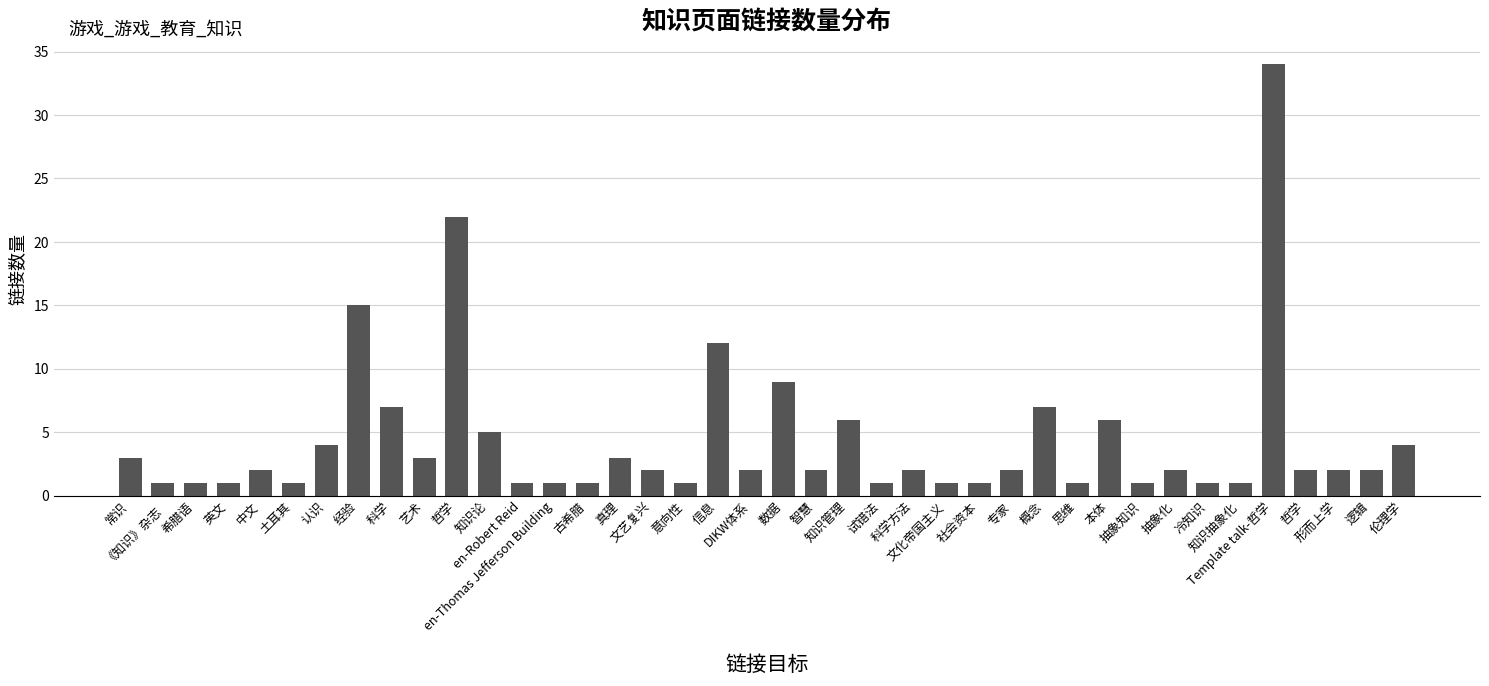

How many bars are there in total?

40